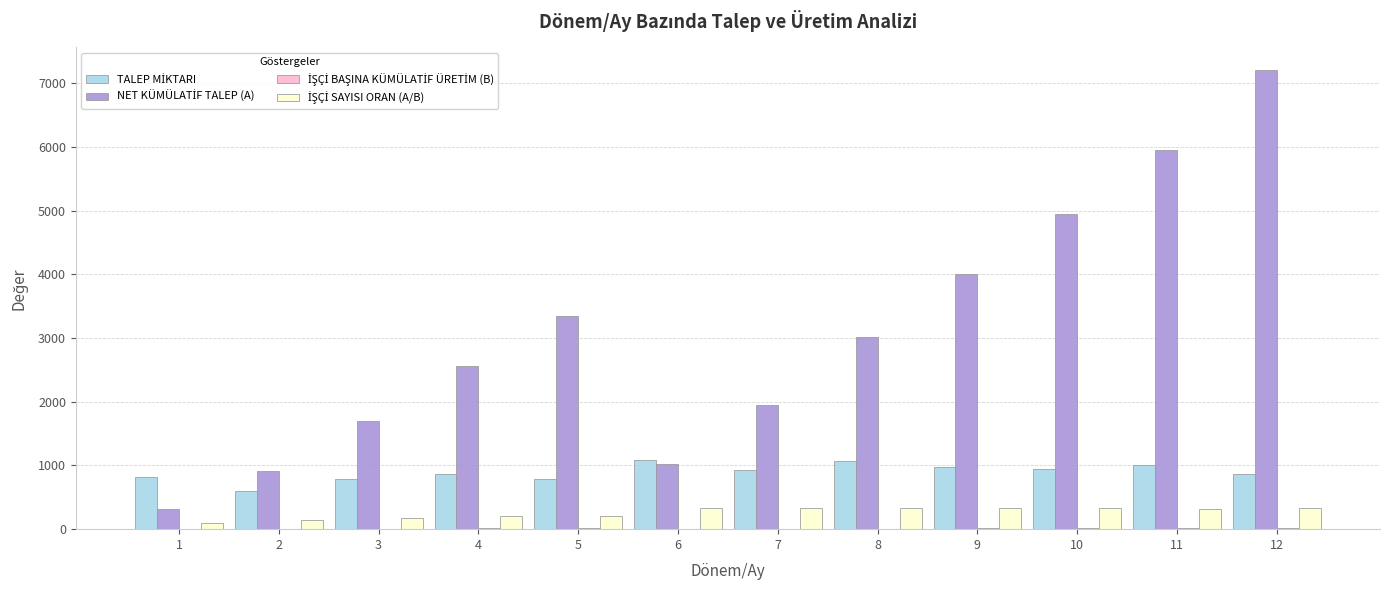

At which category is the sum across all series the highest?

12